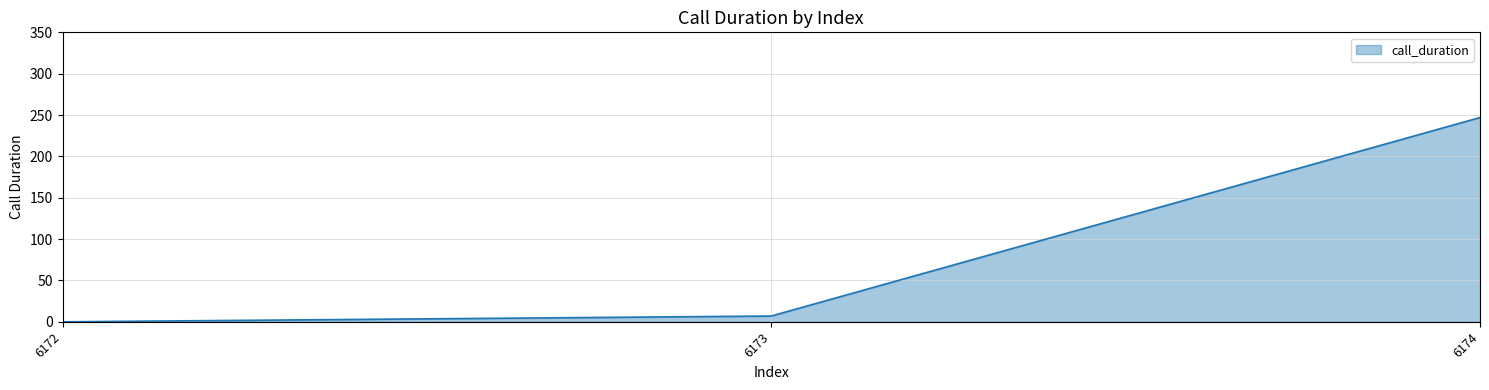

What is the difference between the values at 6172 and 6174?

247